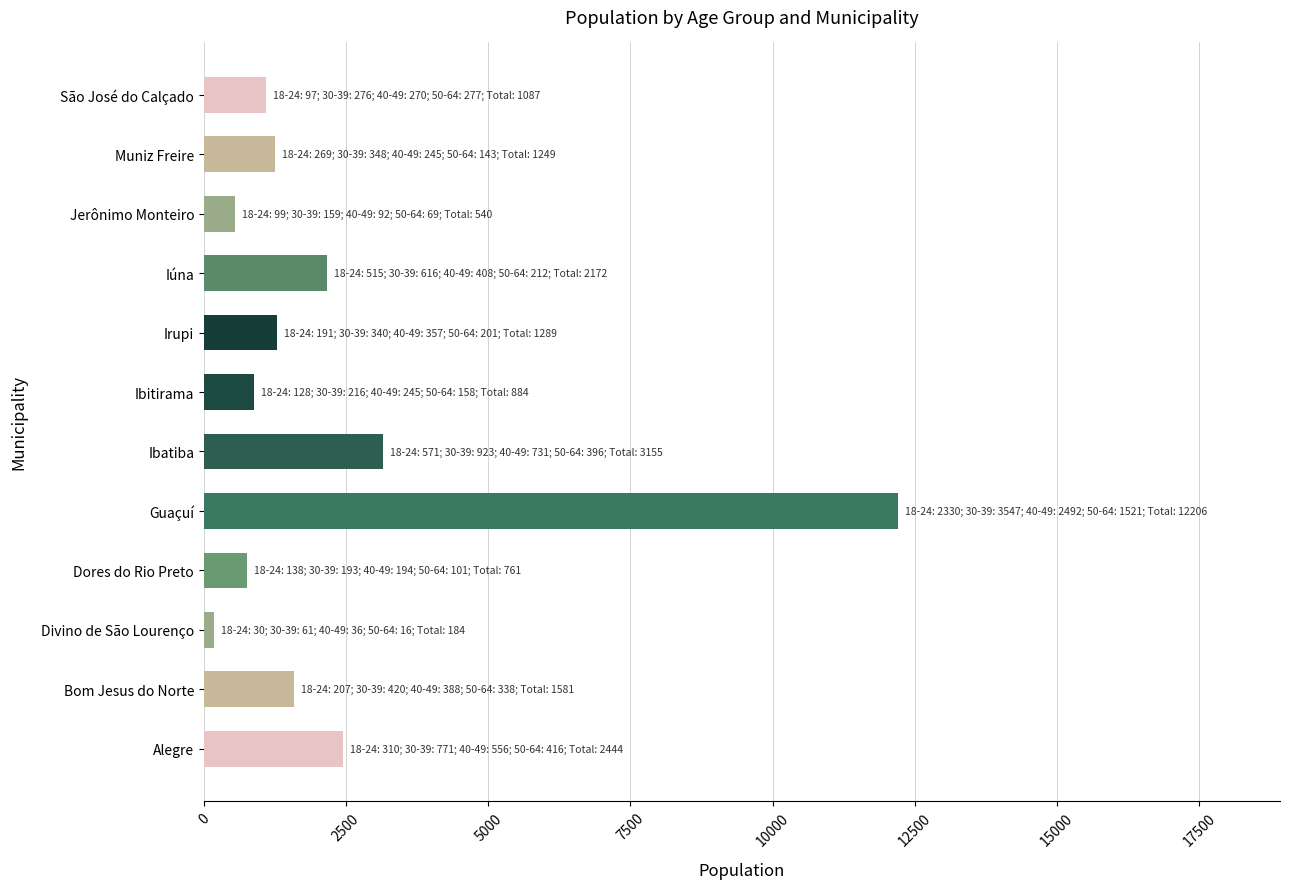

What is the average value?

2296